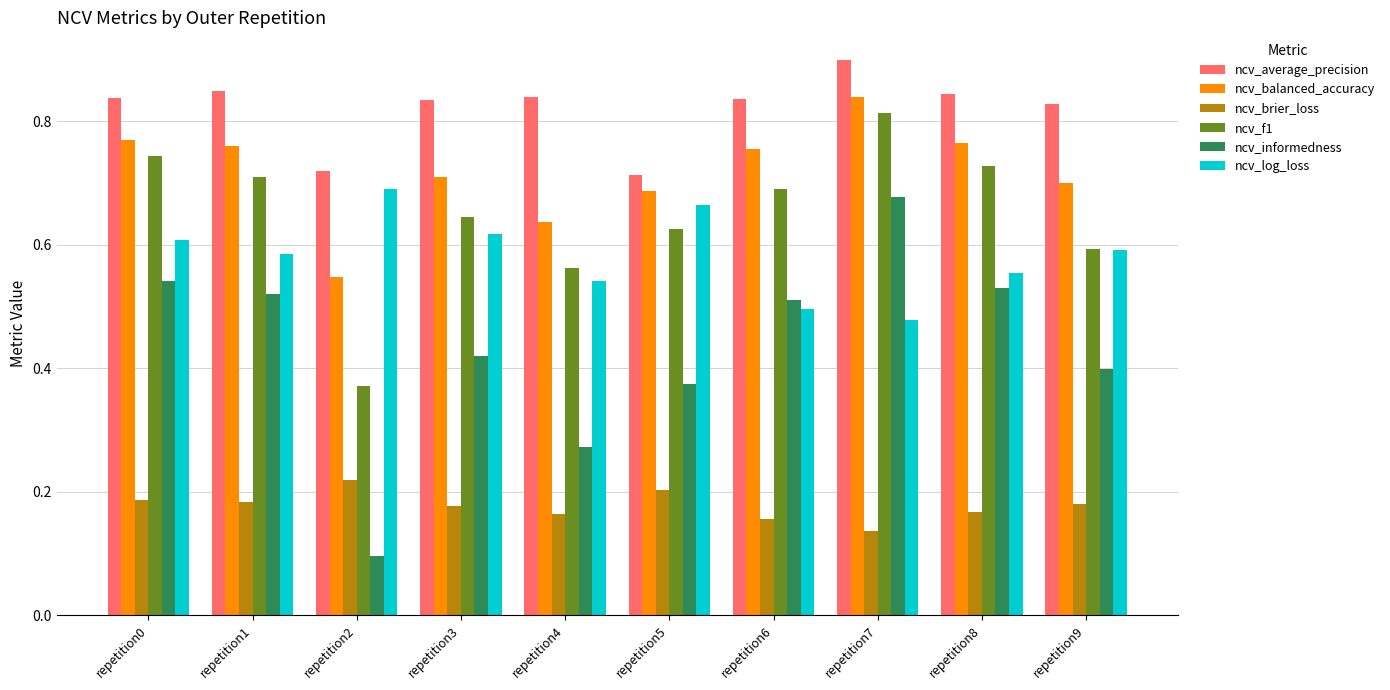

Is it true that ncv_f1 equals 0.9 at repetition4?

False